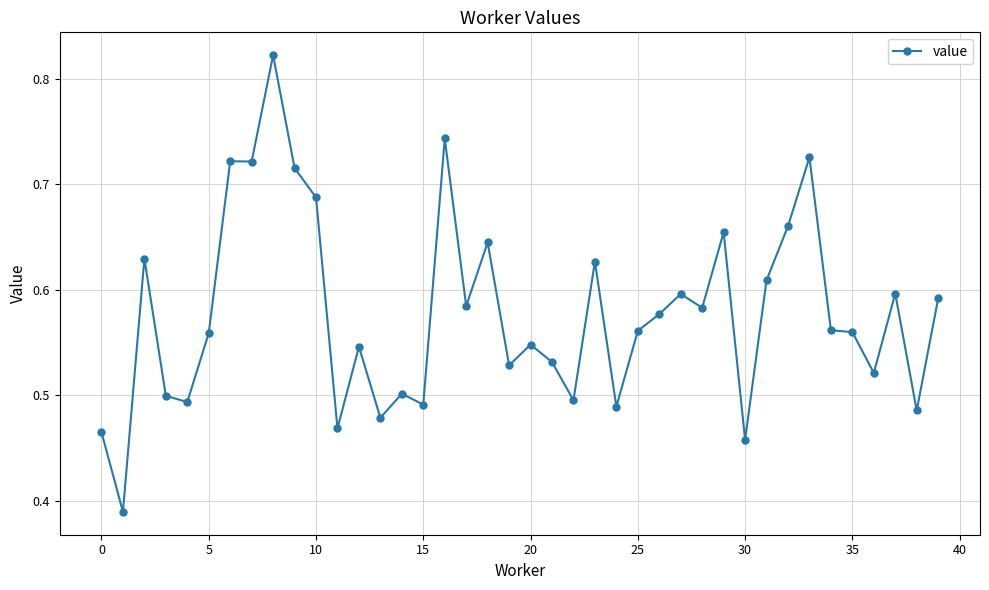

How many data points does each series have?

40